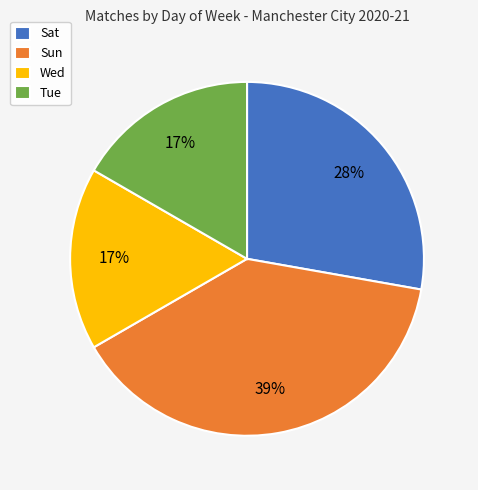

Which slice is the largest?

Sun